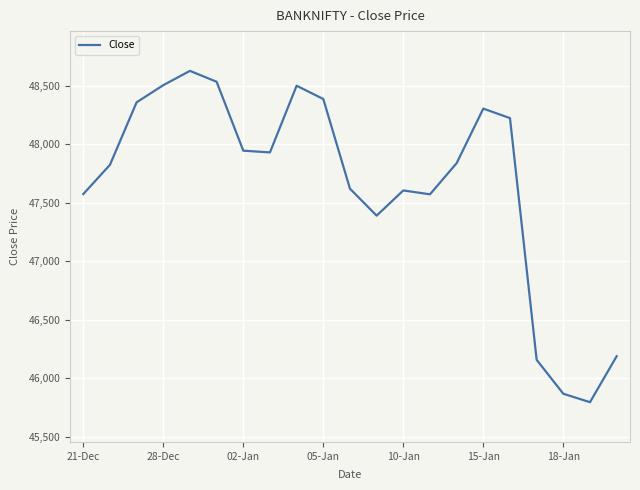

What is the difference between the maximum and minimum values?

2831.6